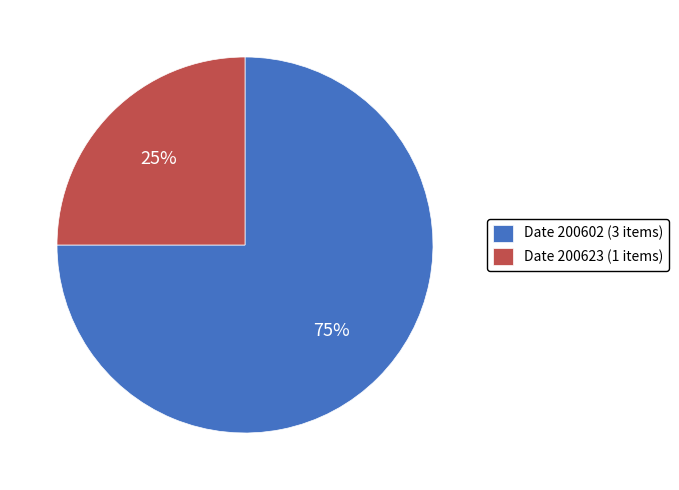

Which category has the biggest portion of the pie?

Date 200602 (3 items)